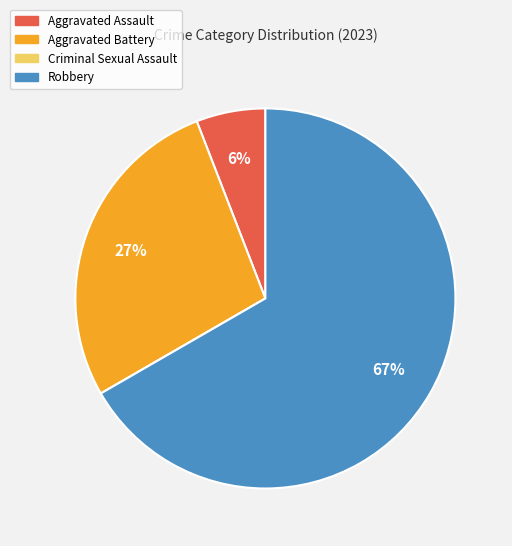

To the nearest percent, what is the difference between the largest and smallest slice percentages?

67%